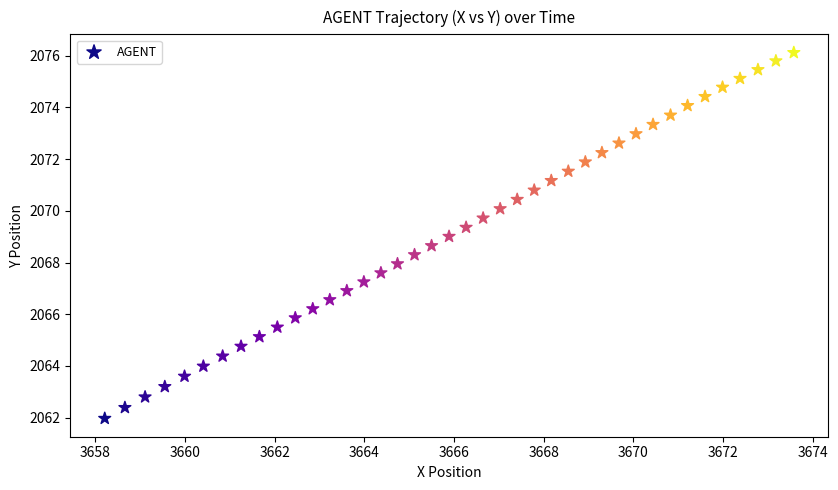

What is the range of X values (max minus min)?

15.4